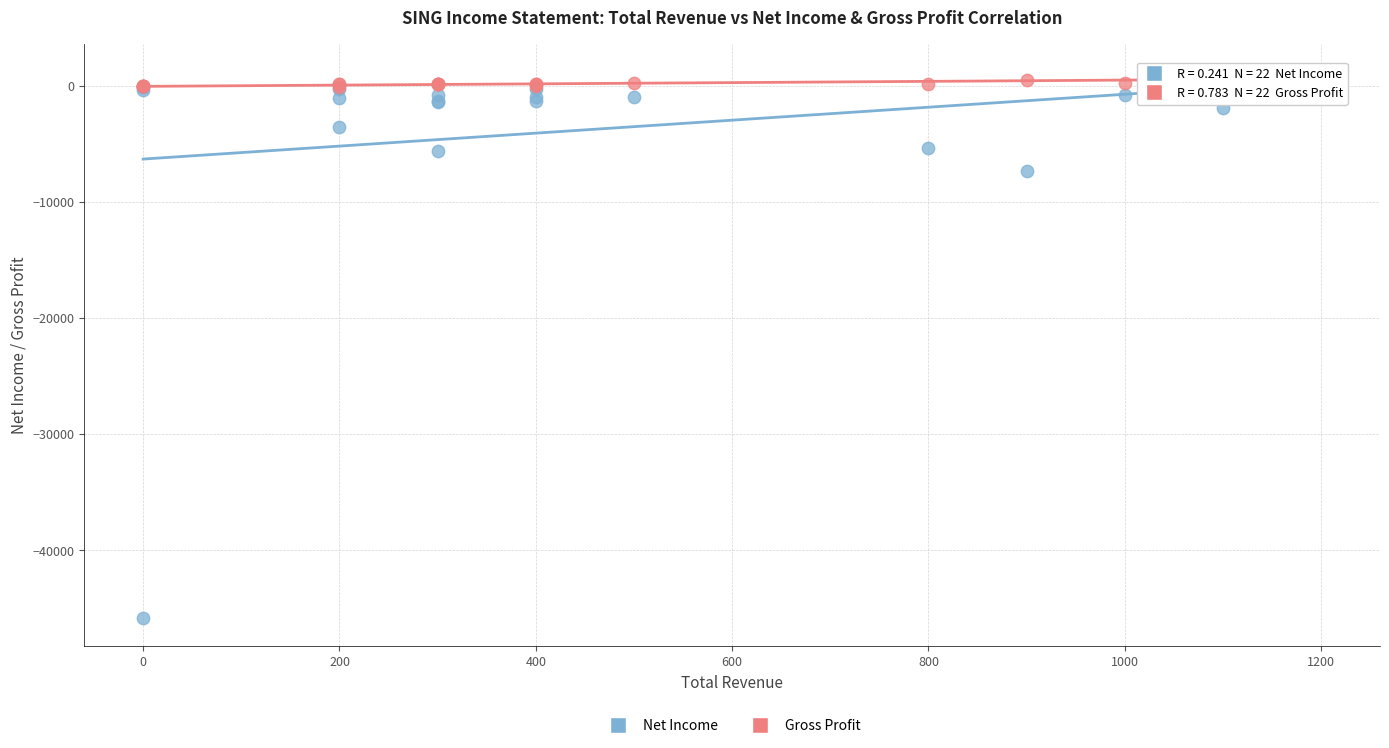

In the Net Income series, what Y value is closest to -22650?

-7400